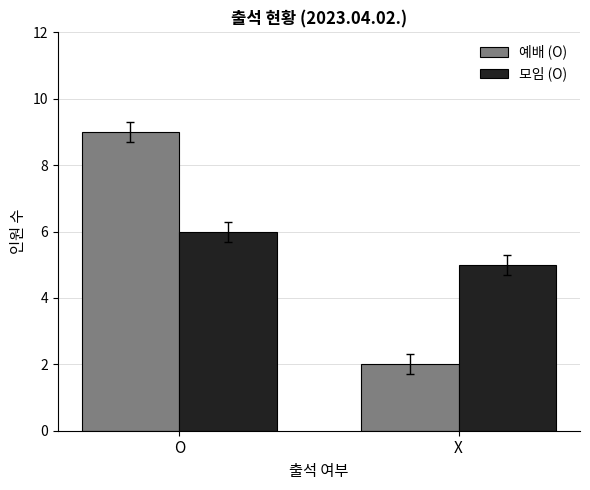

The 예배 (O) series shows 9 at O. True or false?

True